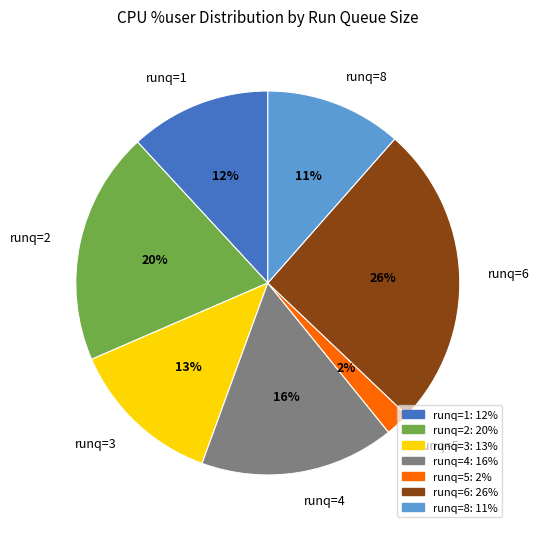

To the nearest percent, what portion does runq=3 represent?

13%